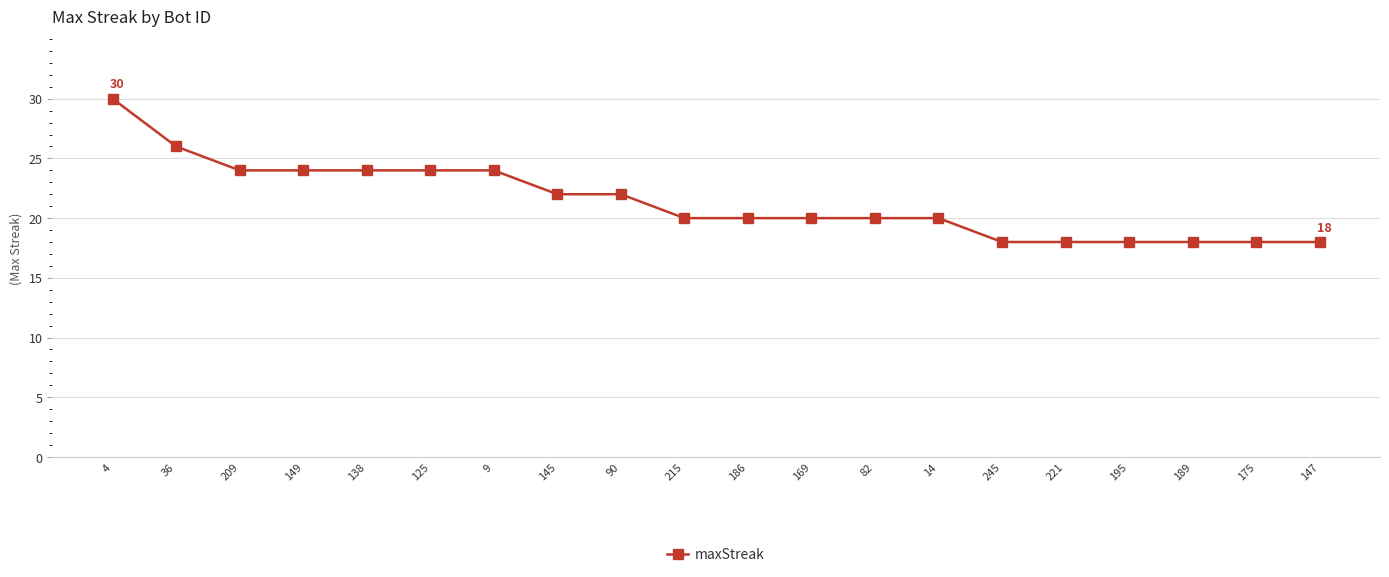

The chart shows a value of 12 at 175. True or false?

False